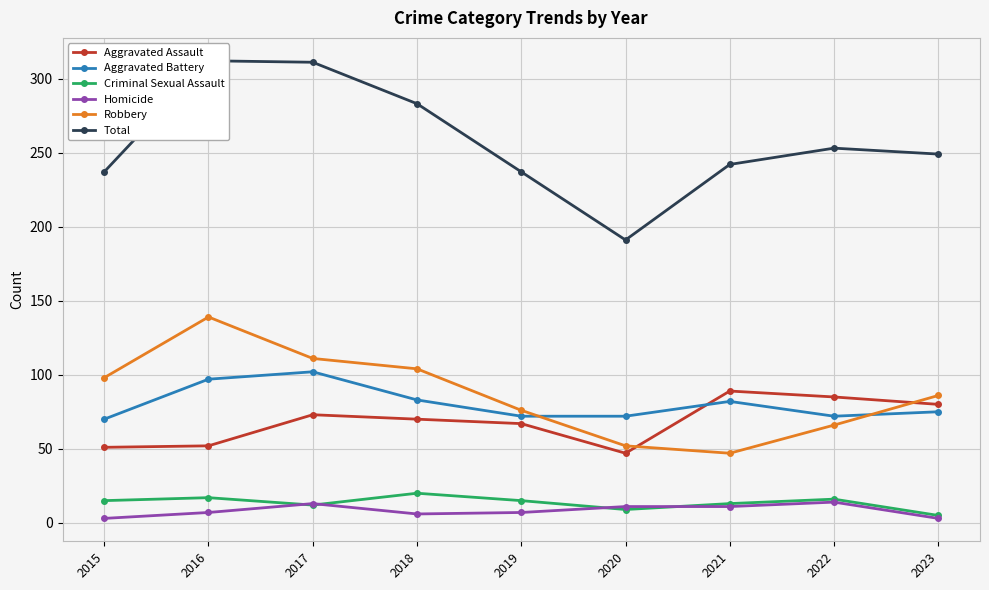

Where does the Homicide series first go above 7?

2017